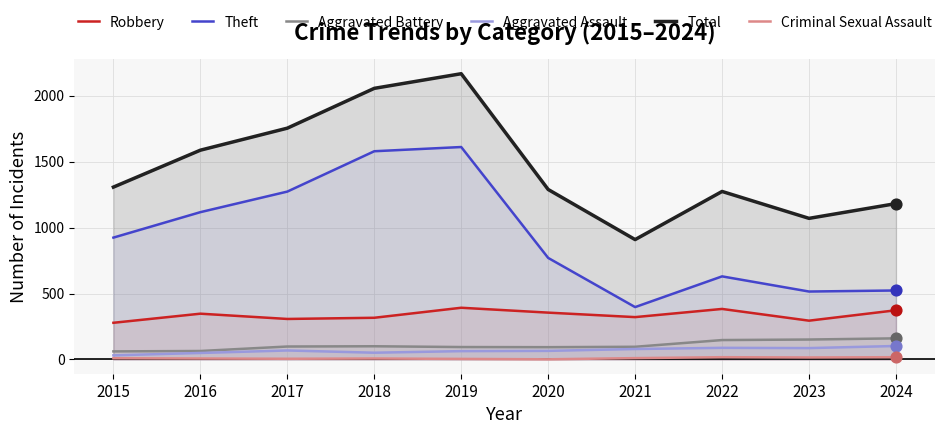

Is the value of Aggravated Assault at 2015 greater than the value of Total at 2024?

No